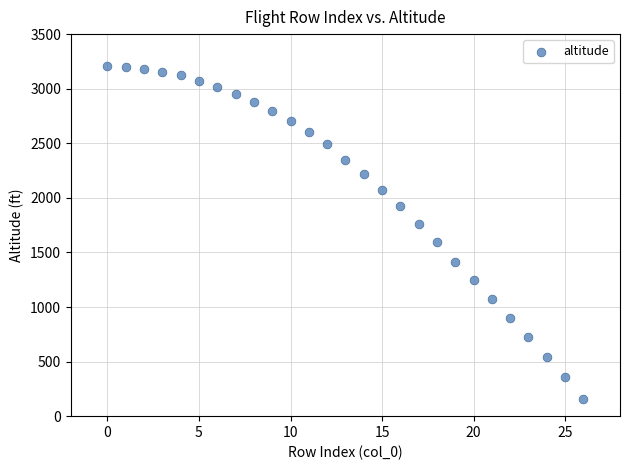

What is the range of Y values (max minus min)?

3052.4